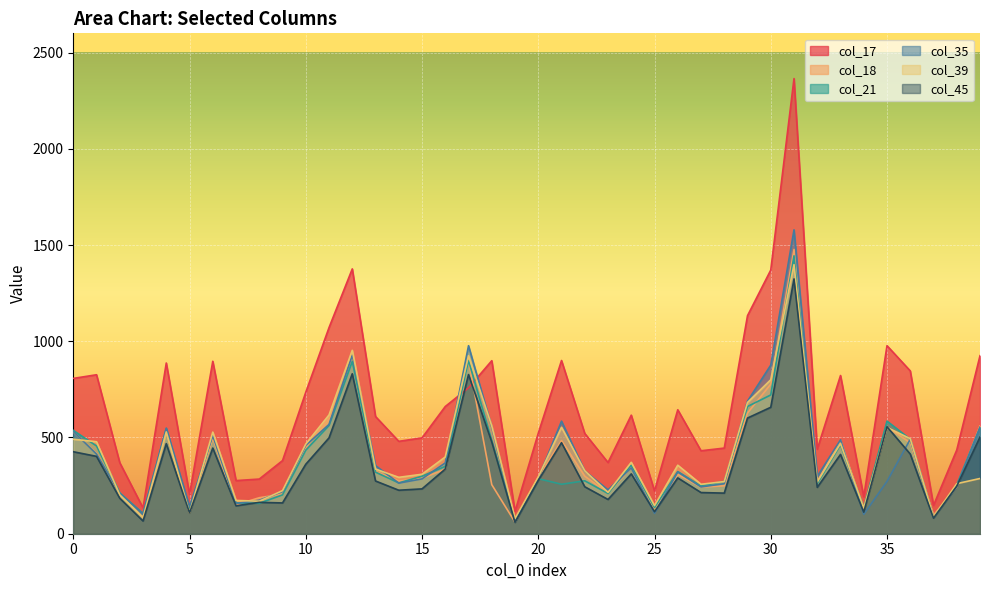

Which series has the widest spread of values?

col_17